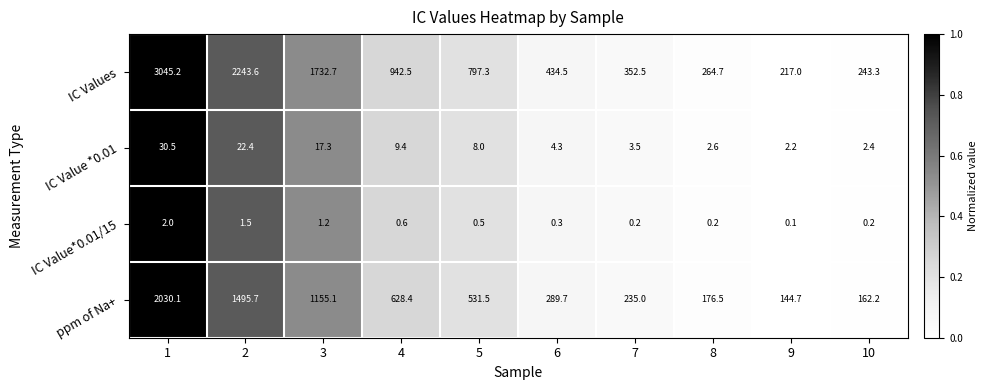

Is it true that IC Values equals 380.4 at 8?

False